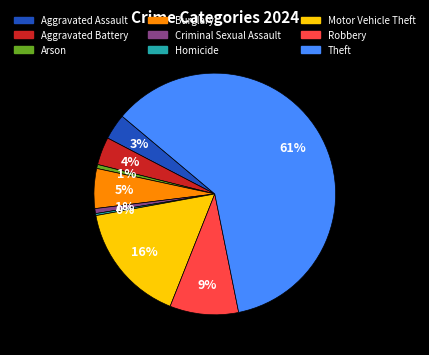

Do Robbery and Criminal Sexual Assault together represent more than half of the pie?

No